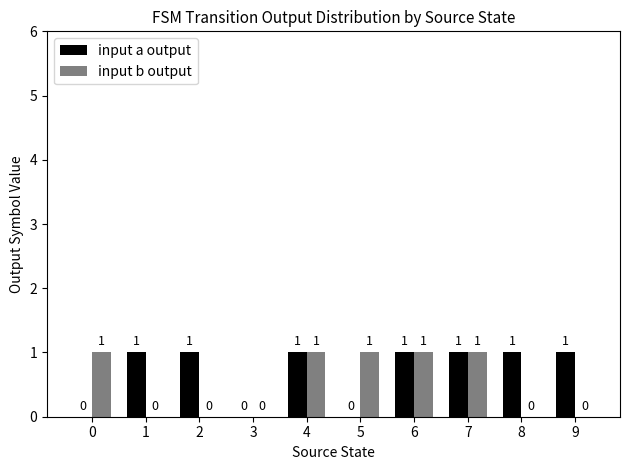

What is the sum of all input a output values?

7